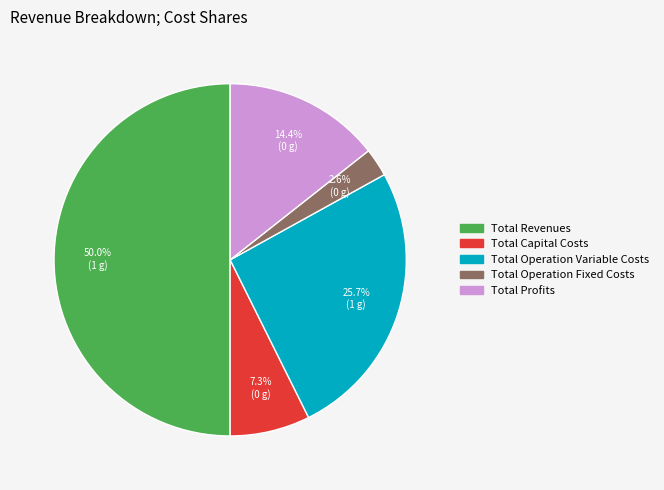

Is it true that Total Operation Fixed Costs is 15% of the pie?

False